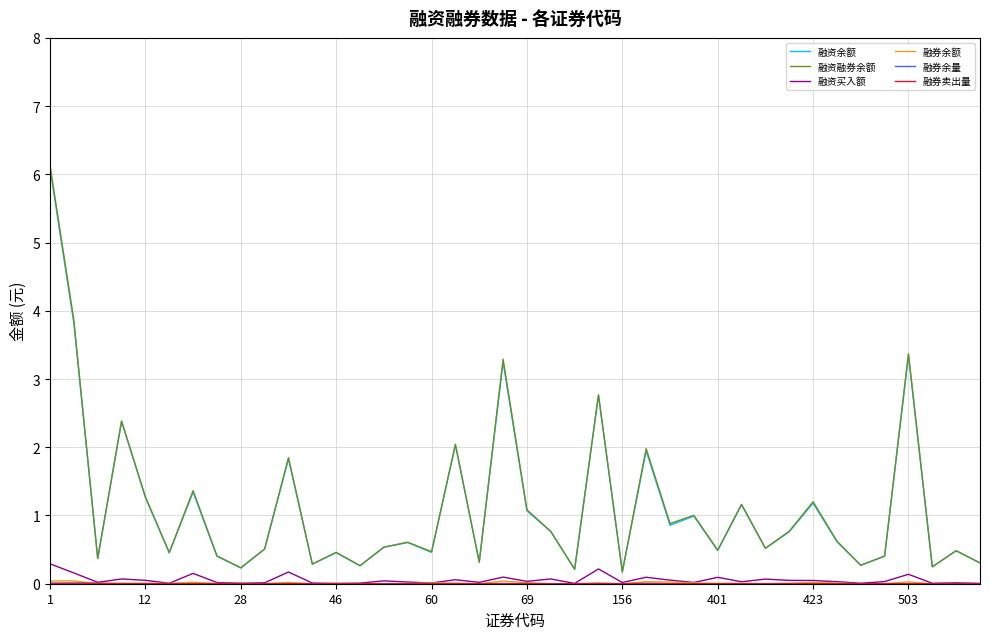

What is the maximum value shown in the chart?

6.1